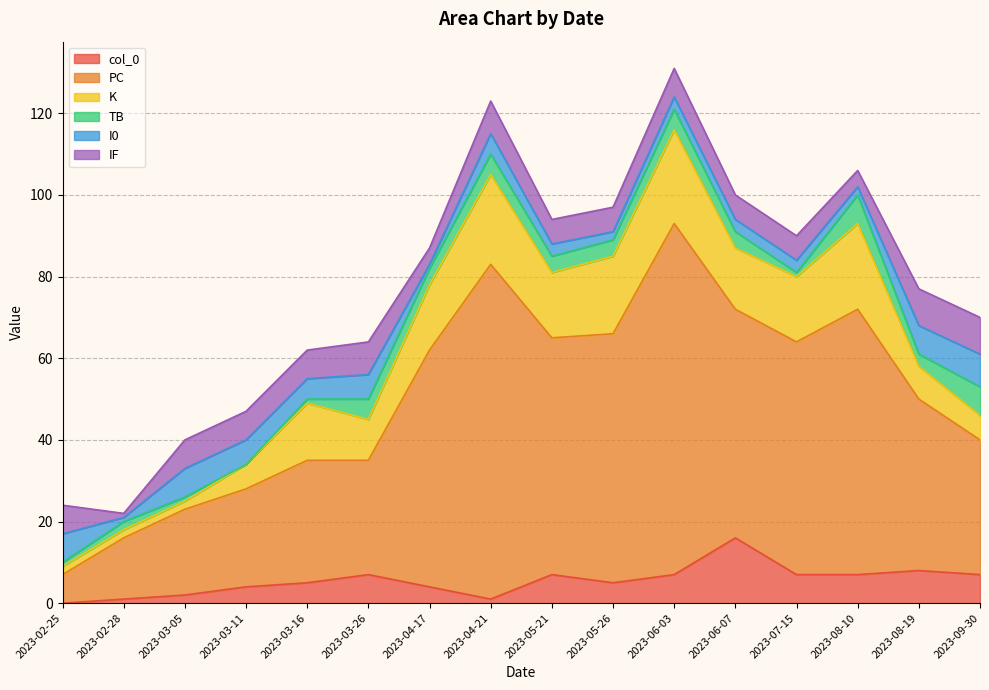

Reading right to left, list all the values displayed in this chart.

col_0: 7	8	7	7	16	7	5	7	1	4	7	5	4	2	1	0
PC: 33	42	65	57	56	86	61	58	82	58	28	30	24	21	15	7
K: 6	8	21	16	15	23	19	16	22	16	10	14	6	2	2	2
TB: 7	3	7	1	4	5	4	4	5	4	5	1	0	1	2	1
I0: 8	7	2	3	3	3	2	3	5	1	6	5	6	7	1	7
IF: 9	9	4	6	6	7	6	6	8	4	8	7	7	7	1	7